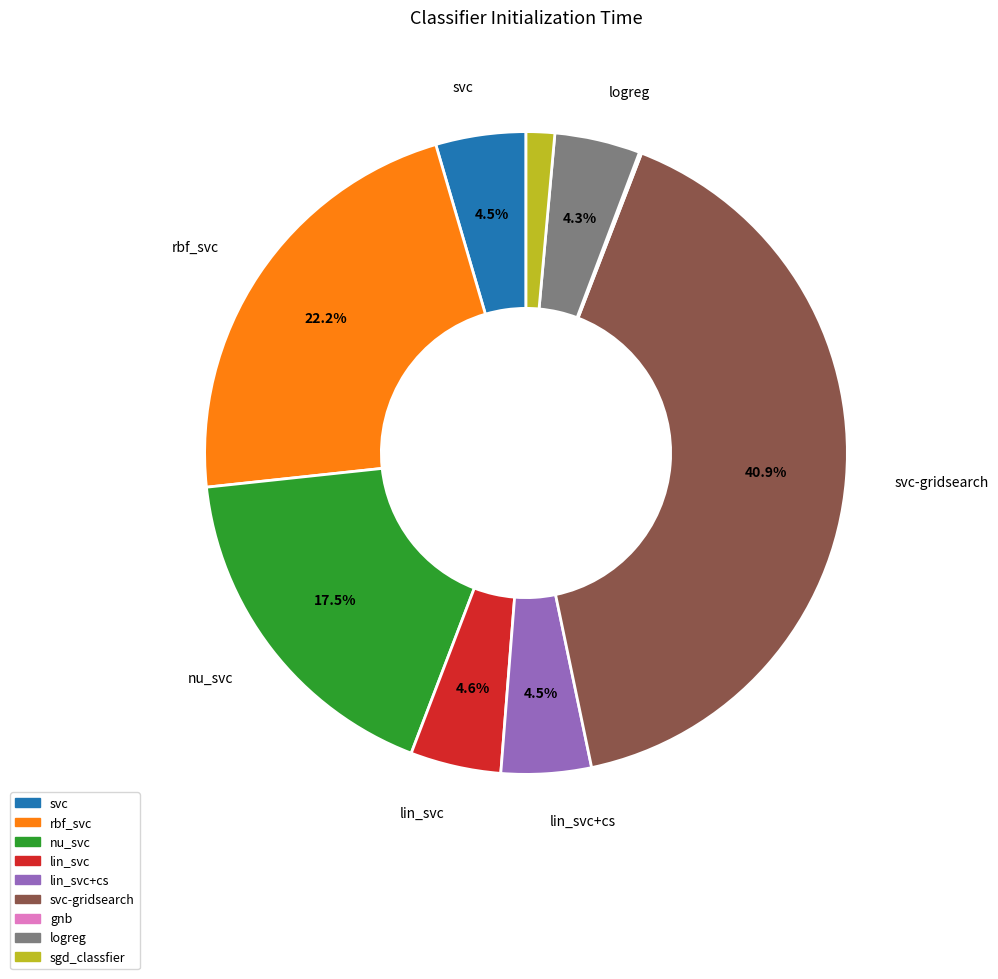

Do svc and svc-gridsearch together represent more than half of the pie?

No